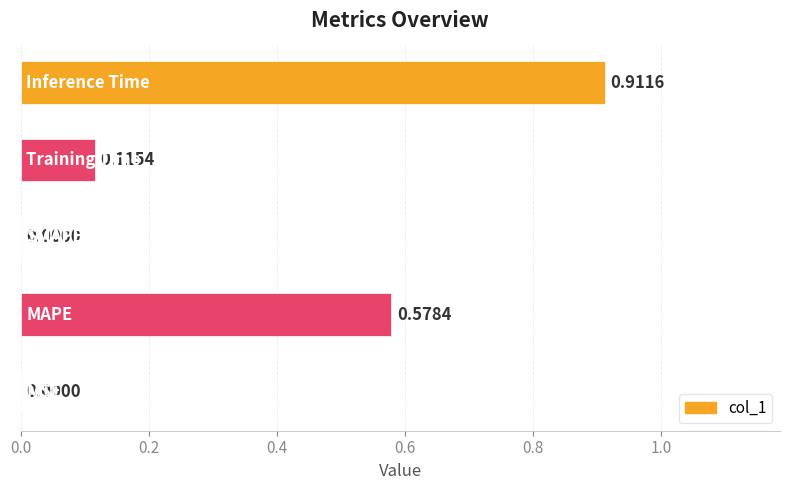

What is the sum of all values?

1.6